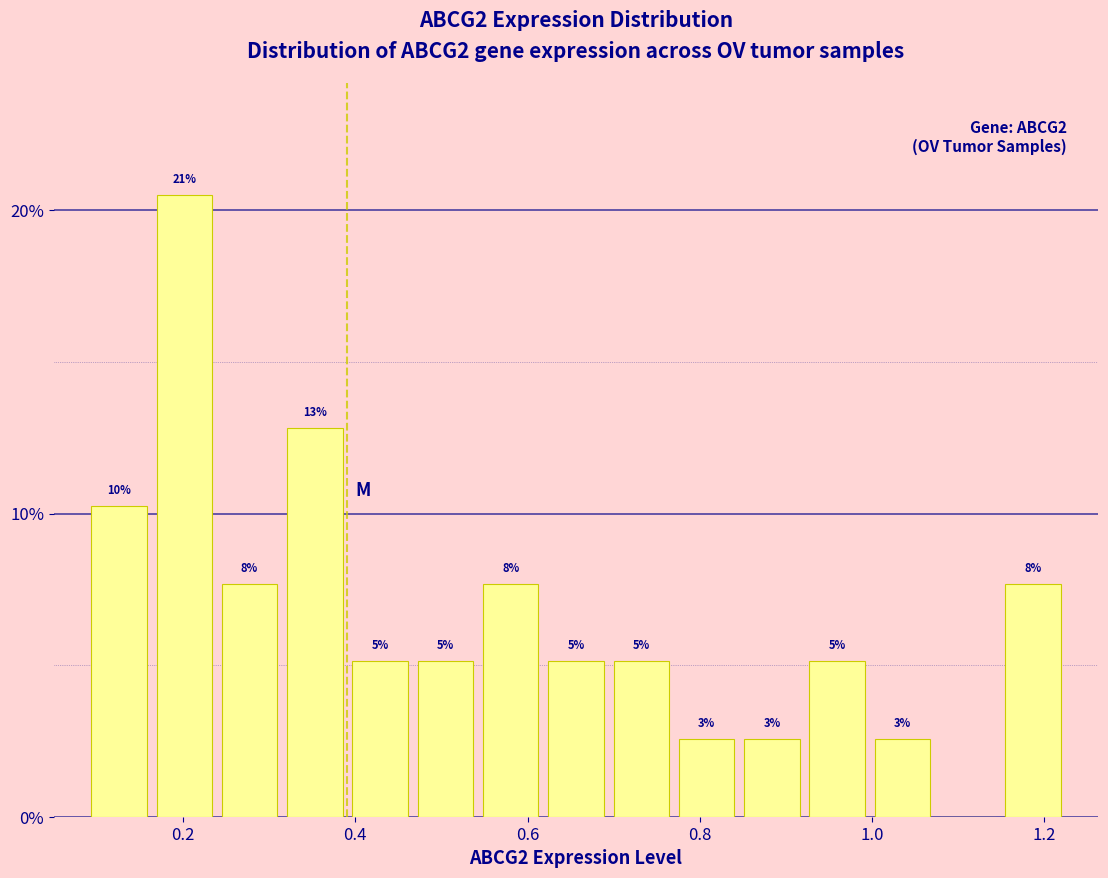

Read against the x-axis, roughly where is the centre of the tallest bar?

0.20